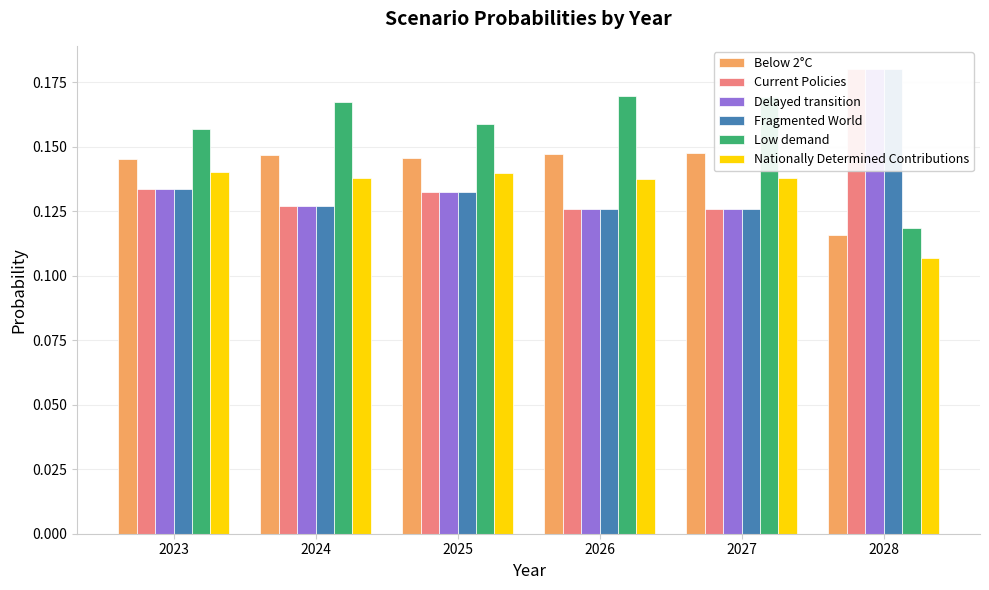

Which label corresponds to the largest value in the chart?

2028